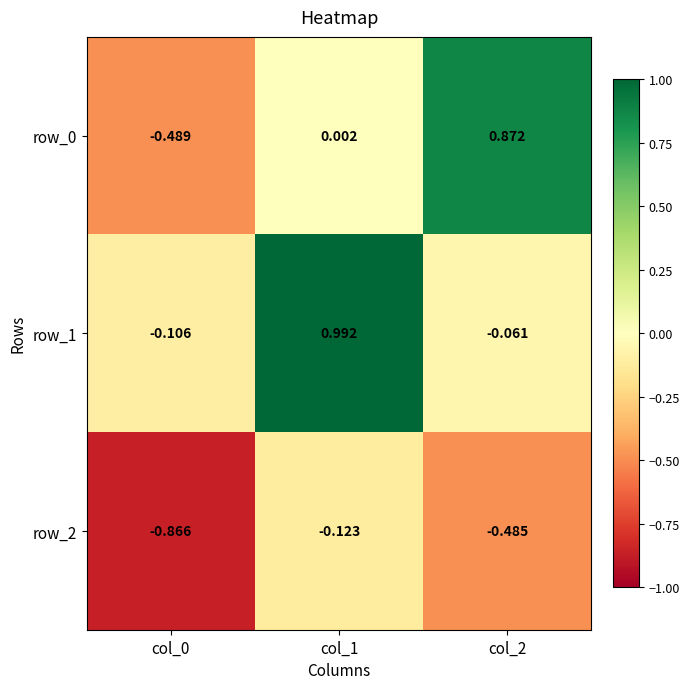

Is the value of row_0 at col_1 greater than the value of row_2 at col_1?

Yes